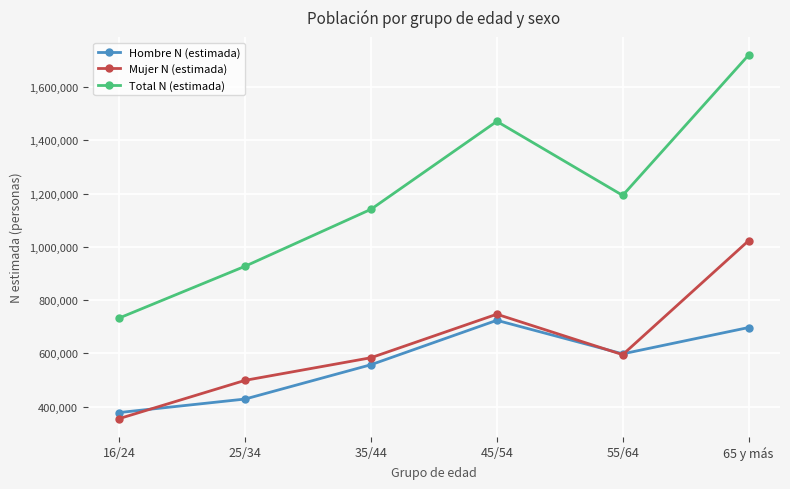

What is the difference between the highest and lowest values at 25/34?

498577